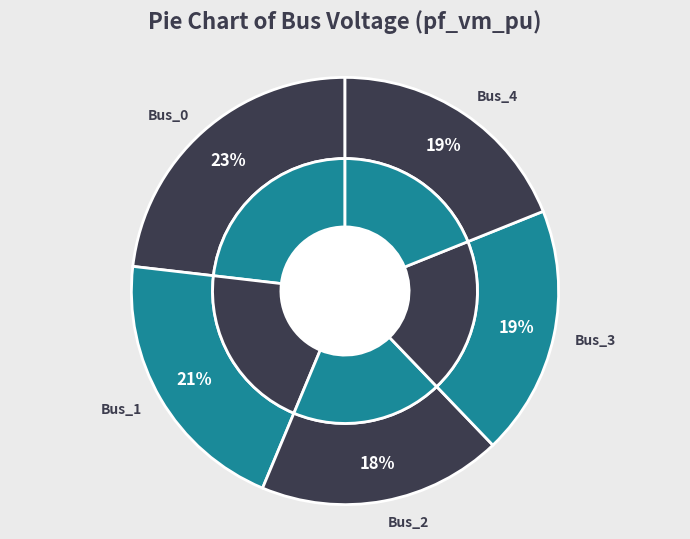

Is it true that Bus_4 is 19% of the pie?

True